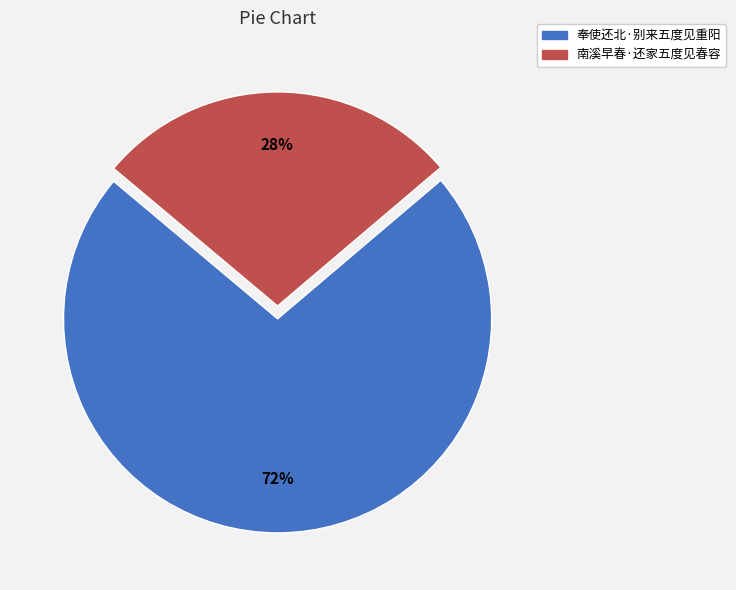

To the nearest percent, what is the combined percentage of 南溪早春·还家五度见春容 and 奉使还北·别来五度见重阳?

100%